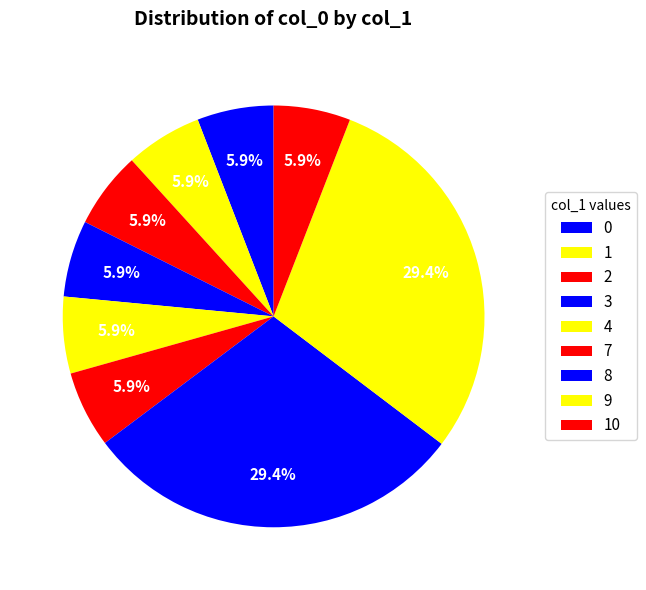

How many segments does this pie chart have?

9